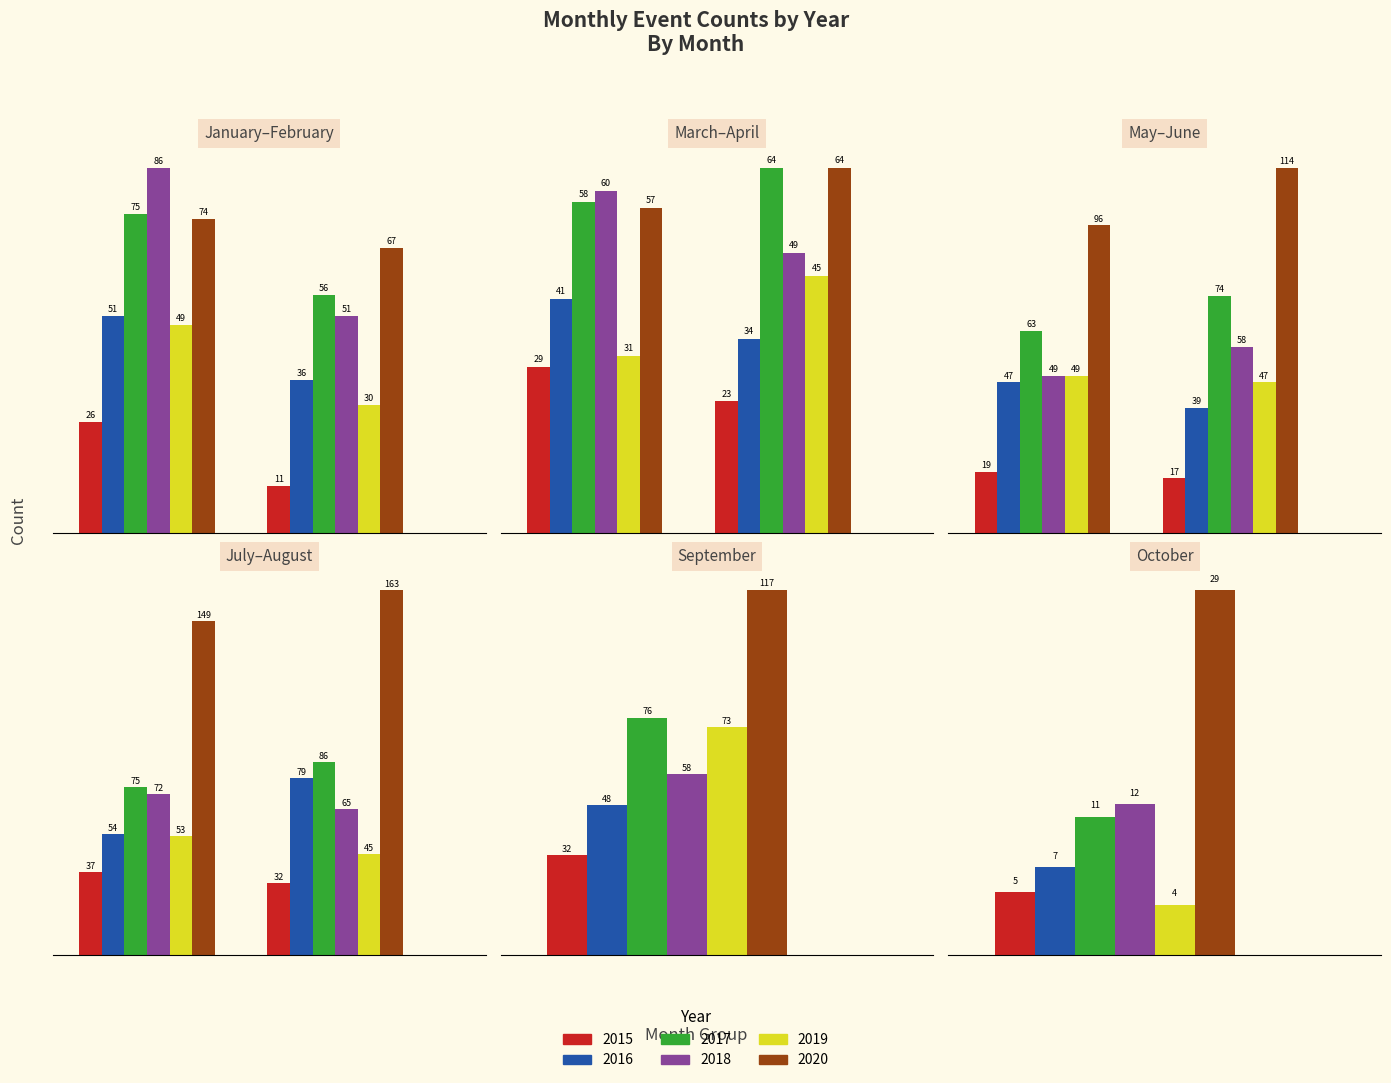

What is the sum of all 2020 values?

930